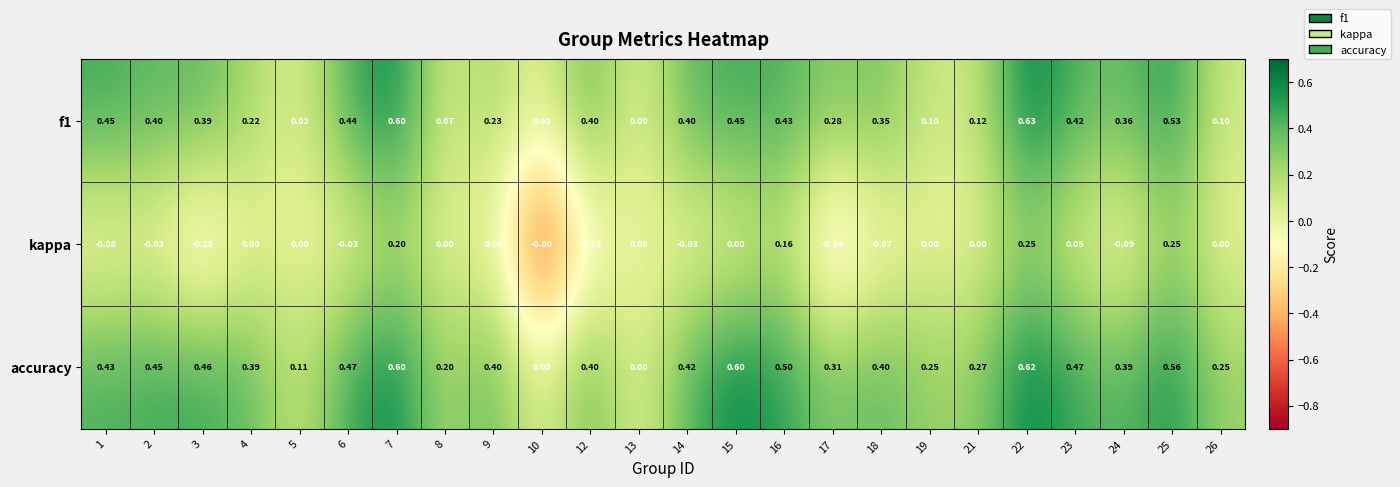

How many series are shown in this chart?

3